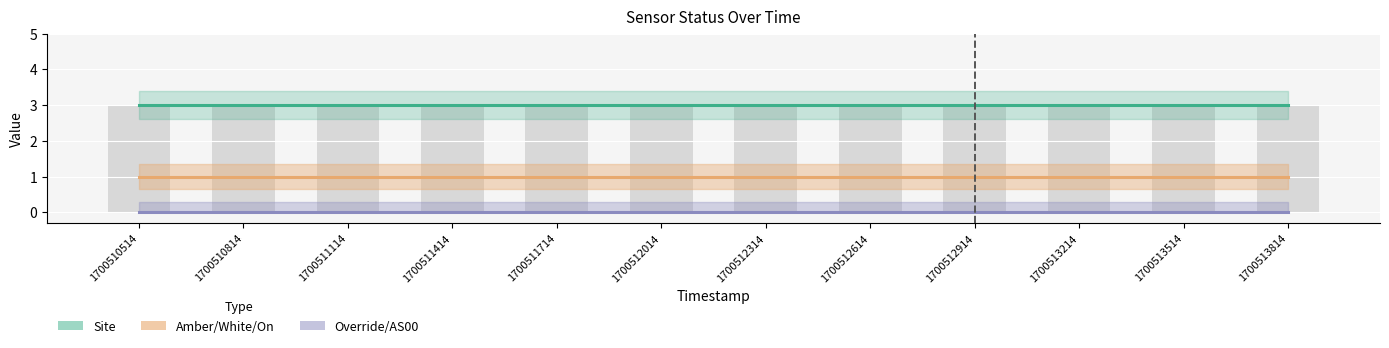

At 1700512914, list the series in order from smallest to largest.

Override/AS00, Amber/White/On, Site